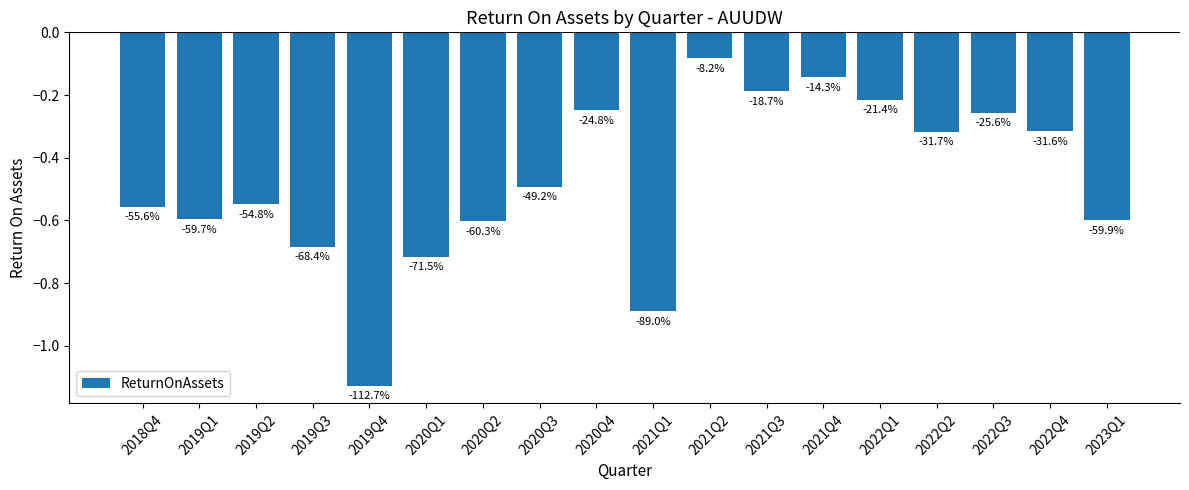

The value at 2019Q2 is -0.7. True or false?

False